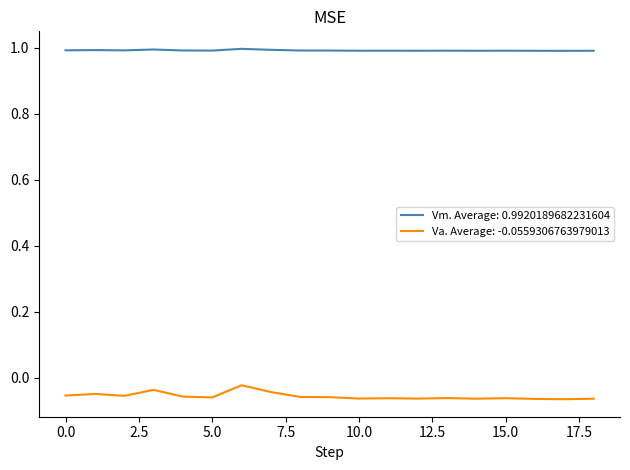

List the series in order of their overall mean, lowest first.

Va. Average: -0.0559306763979013, Vm. Average: 0.9920189682231604